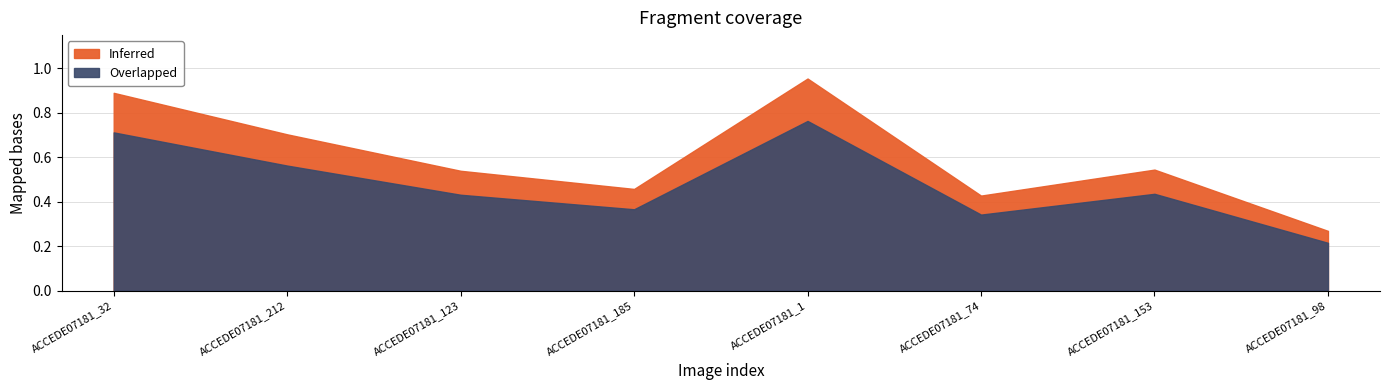

Rank the series at ACCEDE07181_98.png from lowest to highest value.

Overlapped, Inferred